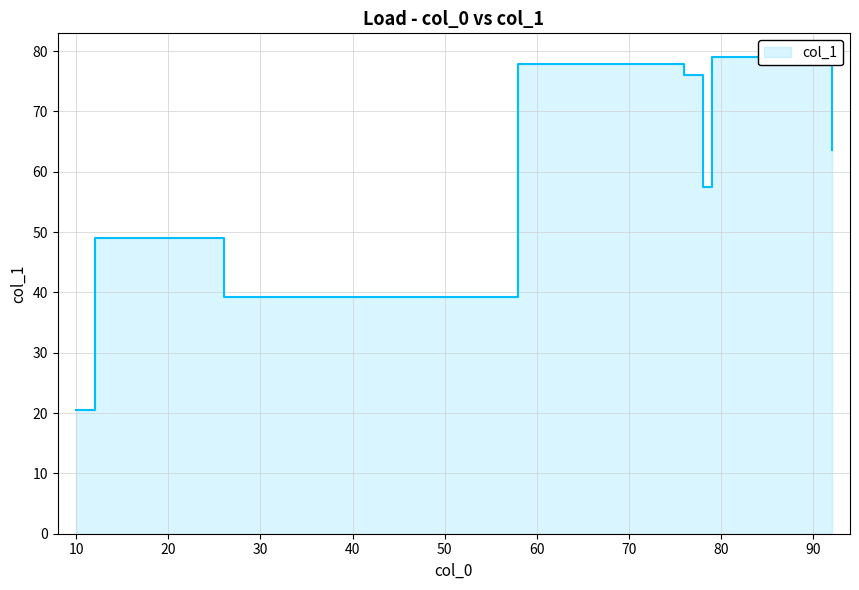

How many data points are less than 63?

4